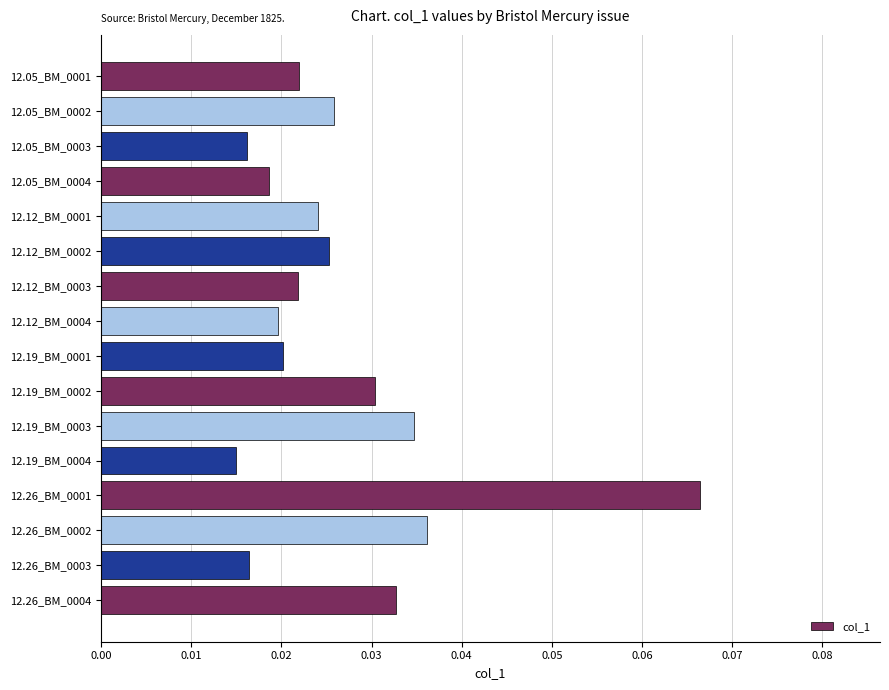

What is the label of the 4th bar from the top?

12.05_BM_0004